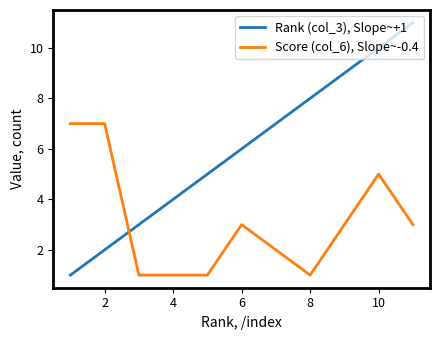

After their last crossing, which series has the higher values: Score (col_6), Slope~-0.4 or Rank (col_3), Slope~+1?

Rank (col_3), Slope~+1